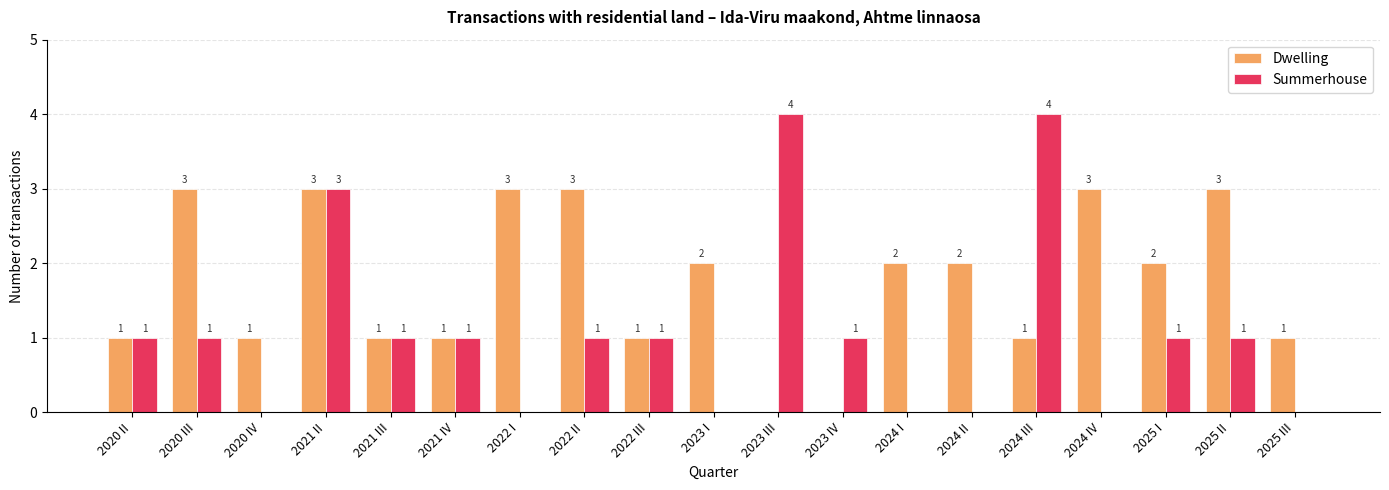

How many Summerhouse values are between 0 and 1?

16